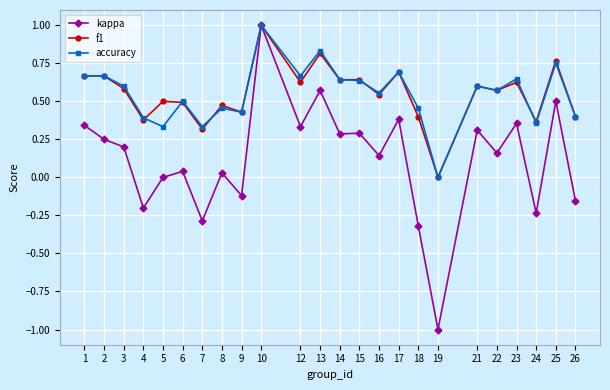

Which series has the widest spread of values?

kappa